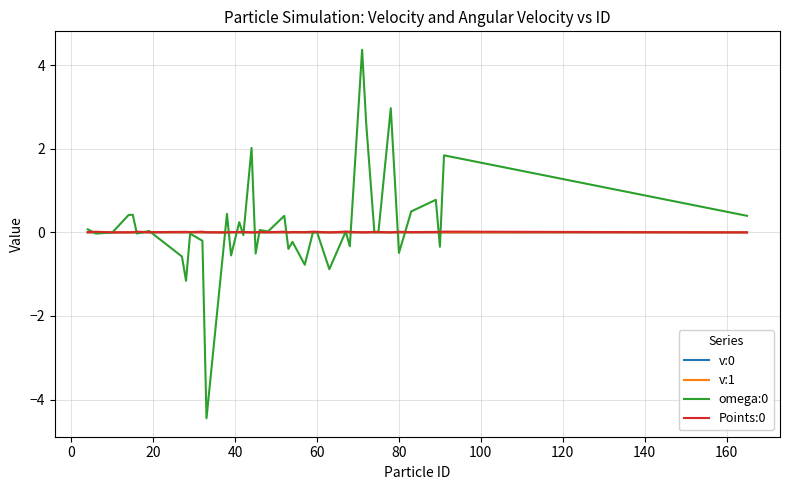

What is the greatest value displayed?

4.4